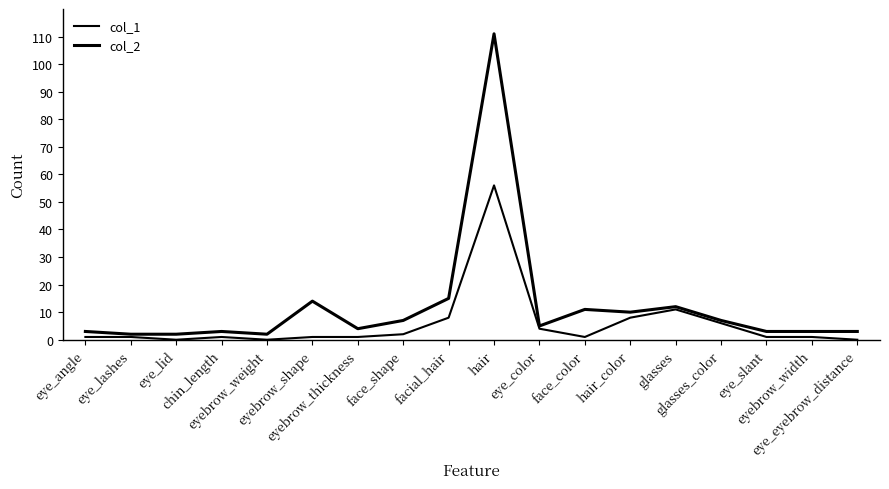

What value does the col_1 series have at hair_color?

8